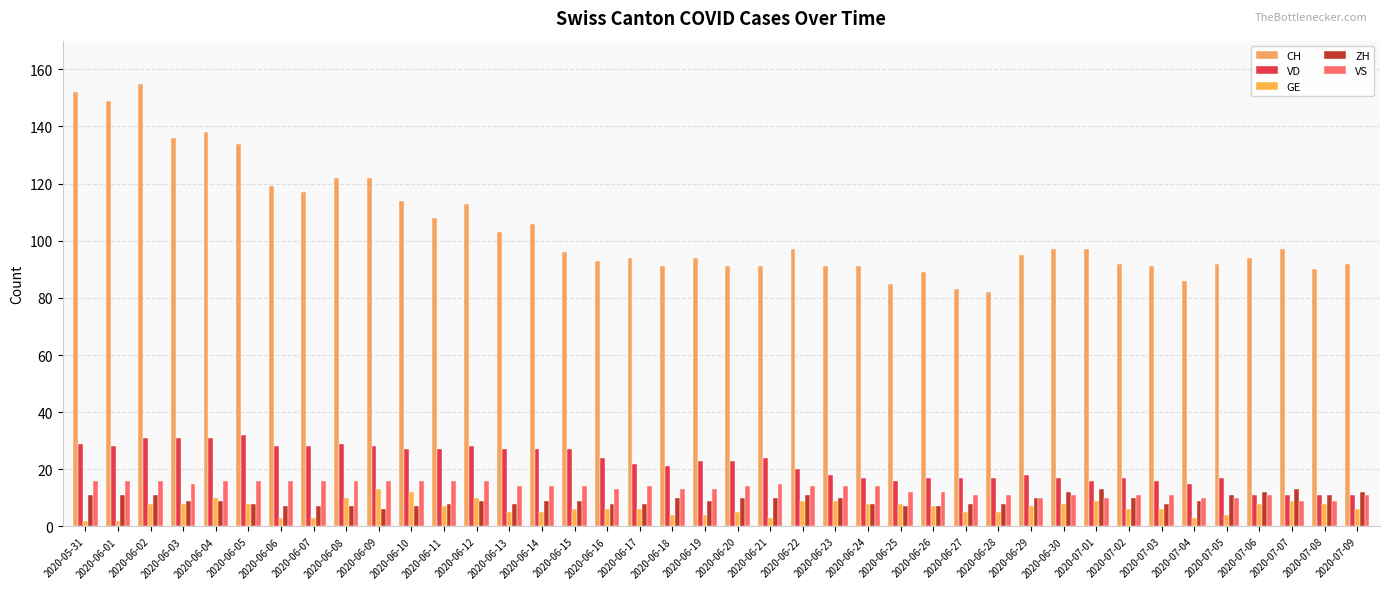

Which series changed the most between 2020-06-20 and 2020-07-09?

VD